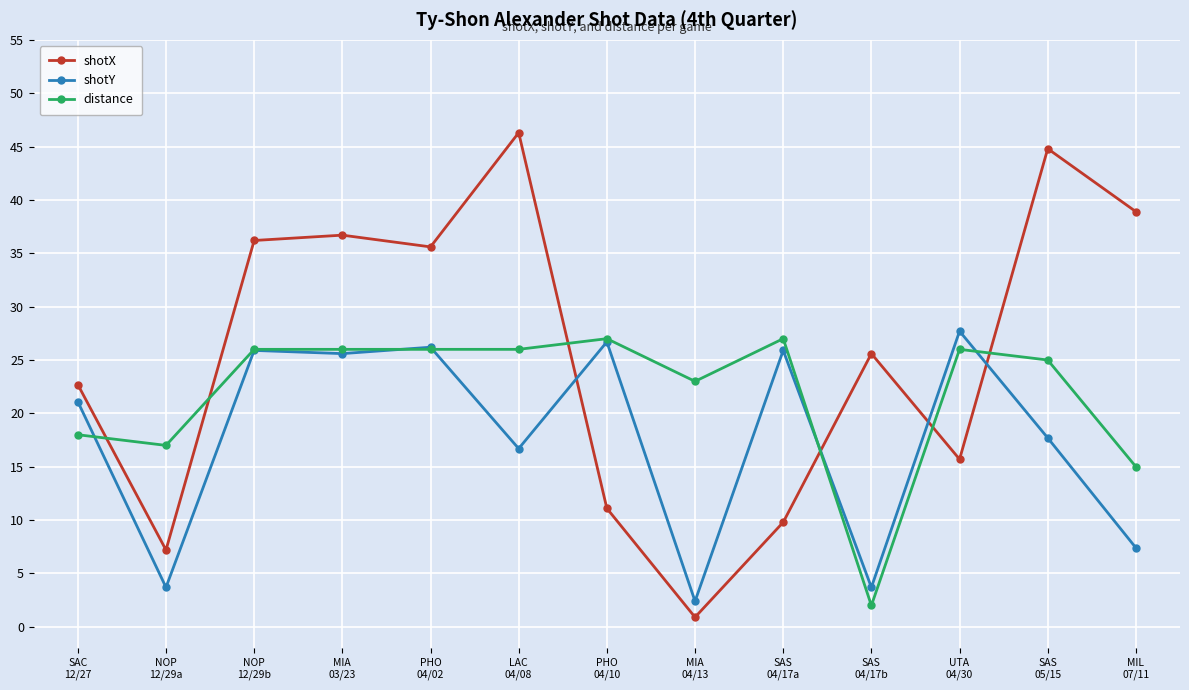

Reading right to left, transcribe all the data shown in this chart.

shotX: MIL
07/11=38.9	SAS
05/15=44.8	UTA
04/30=15.7	SAS
04/17b=25.6	SAS
04/17a=9.8	MIA
04/13=0.9	PHO
04/10=11.1	LAC
04/08=46.3	PHO
04/02=35.6	MIA
03/23=36.7	NOP
12/29b=36.2	NOP
12/29a=7.2	SAC
12/27=22.7
shotY: MIL
07/11=7.4	SAS
05/15=17.7	UTA
04/30=27.7	SAS
04/17b=3.7	SAS
04/17a=25.9	MIA
04/13=2.4	PHO
04/10=26.7	LAC
04/08=16.7	PHO
04/02=26.2	MIA
03/23=25.6	NOP
12/29b=25.9	NOP
12/29a=3.7	SAC
12/27=21.1
distance: MIL
07/11=15.0	SAS
05/15=25.0	UTA
04/30=26.0	SAS
04/17b=2.0	SAS
04/17a=27.0	MIA
04/13=23.0	PHO
04/10=27.0	LAC
04/08=26.0	PHO
04/02=26.0	MIA
03/23=26.0	NOP
12/29b=26.0	NOP
12/29a=17.0	SAC
12/27=18.0